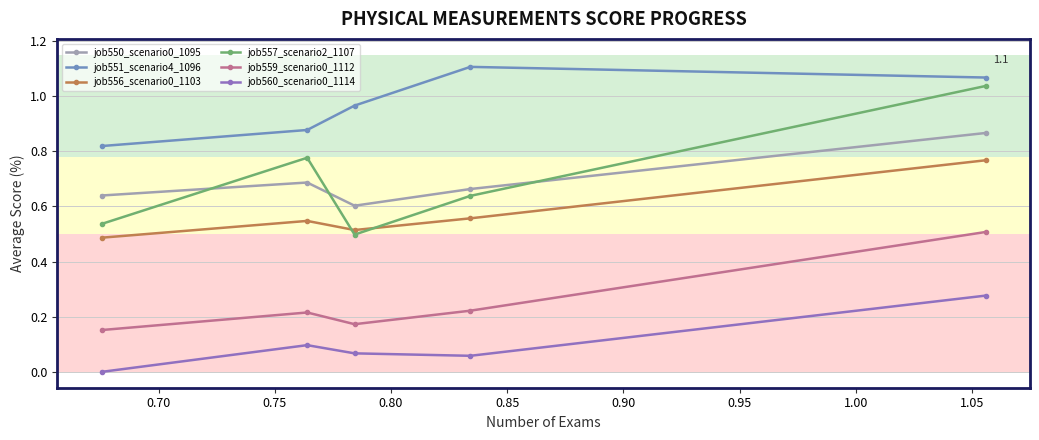

How many job550_scenario0_1095 values are between 0 and 1?

5